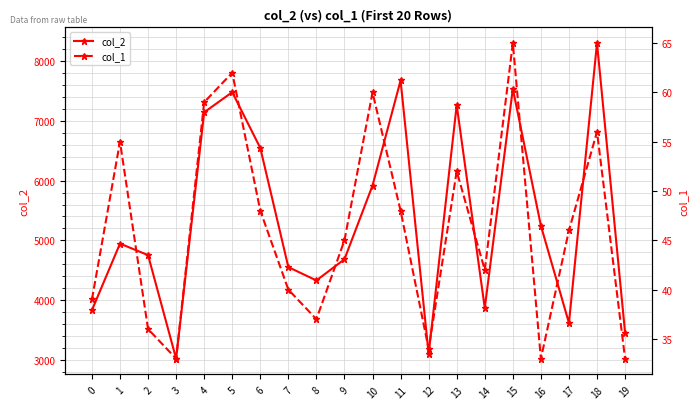

Reading right to left, transcribe all the data shown in this chart.

col_2: 3456	8304	3616	5246	7539	3868	7266	3097	7678	5919	4684	4329	4552	6548	7482	7145	3019	4753	4946	3831
col_1: 33	56	46	33	65	42	52	34	48	60	45	37	40	48	62	59	33	36	55	39